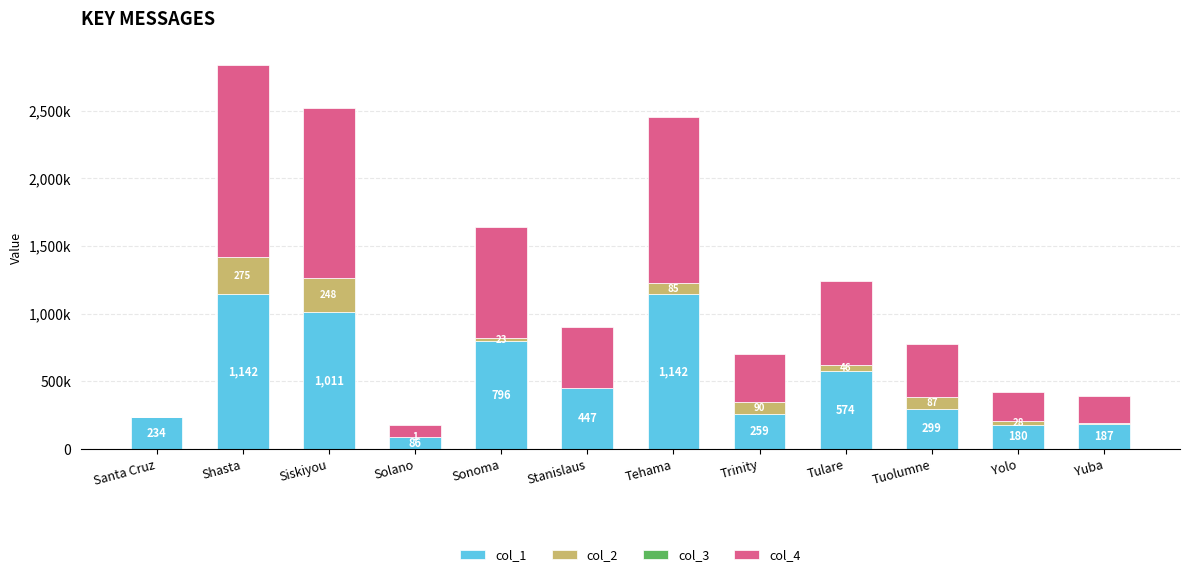

The value of col_1 at Yuba is 187800. True or false?

True